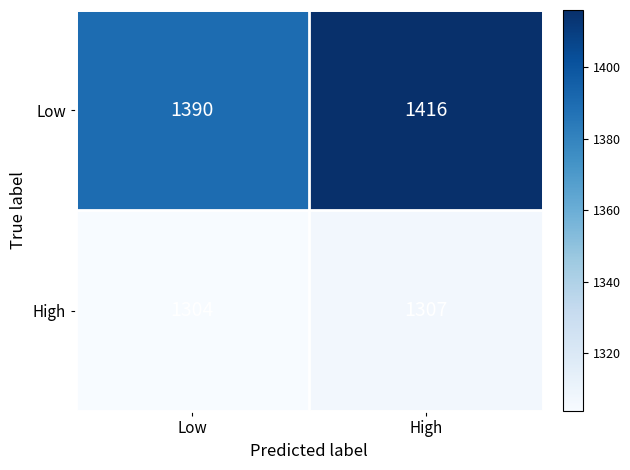

How many categories are shown in the chart?

2